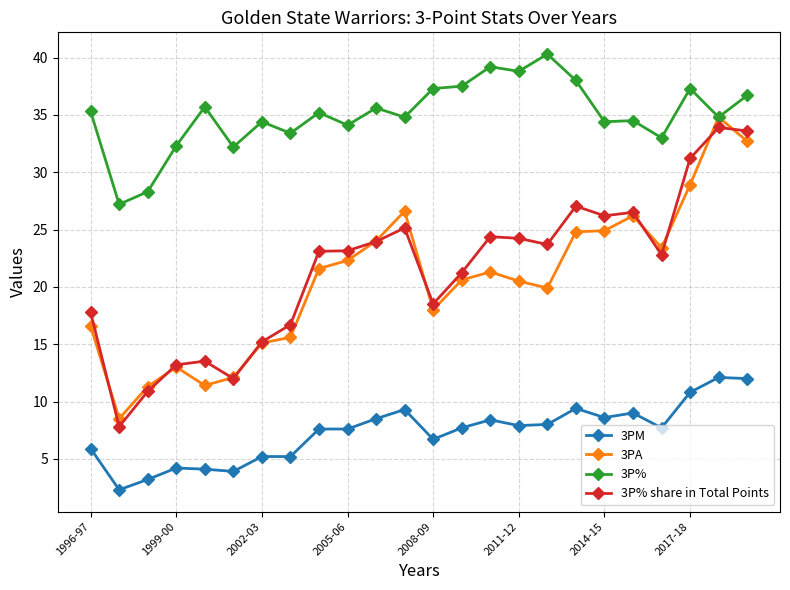

What is the maximum value for 3P%?

40.3